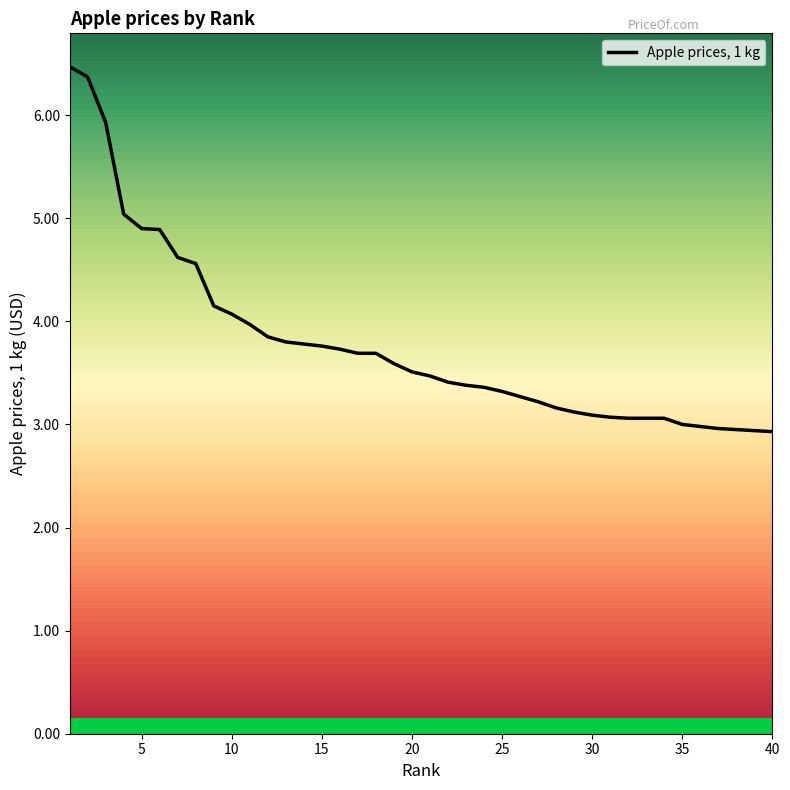

What is the maximum value shown in the chart?

6.5